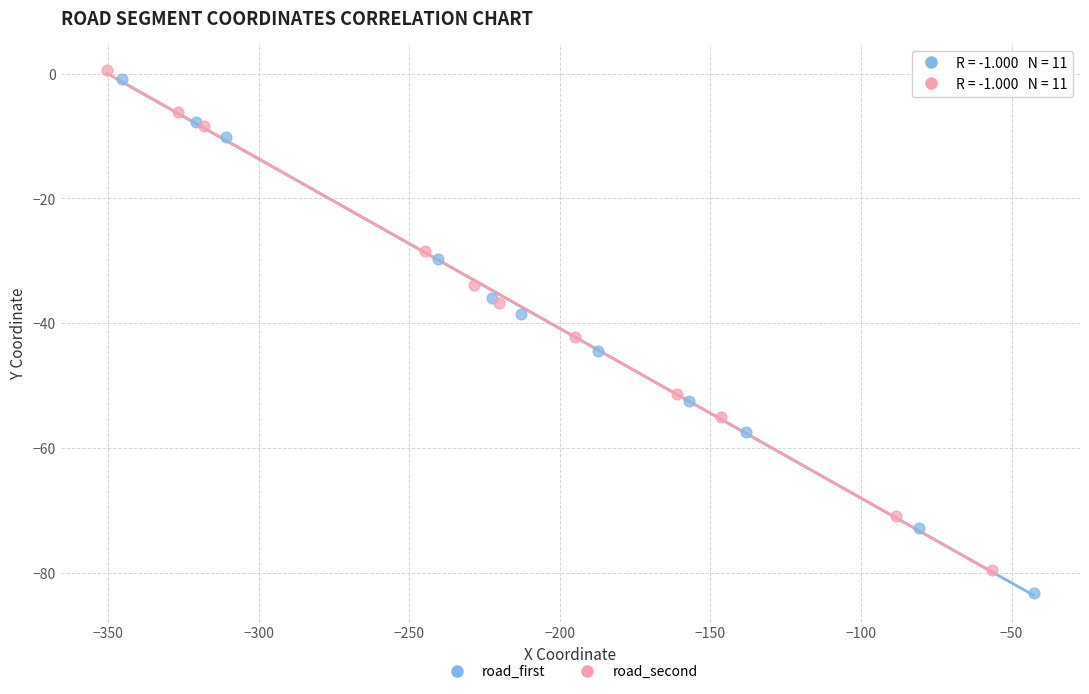

What are all the series names shown in the legend?

road_first, road_second